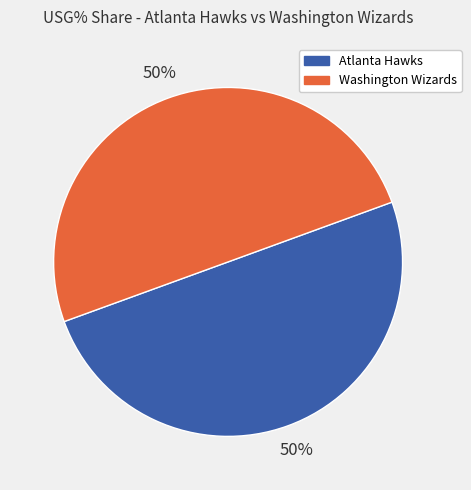

Count the number of slices in the pie.

2